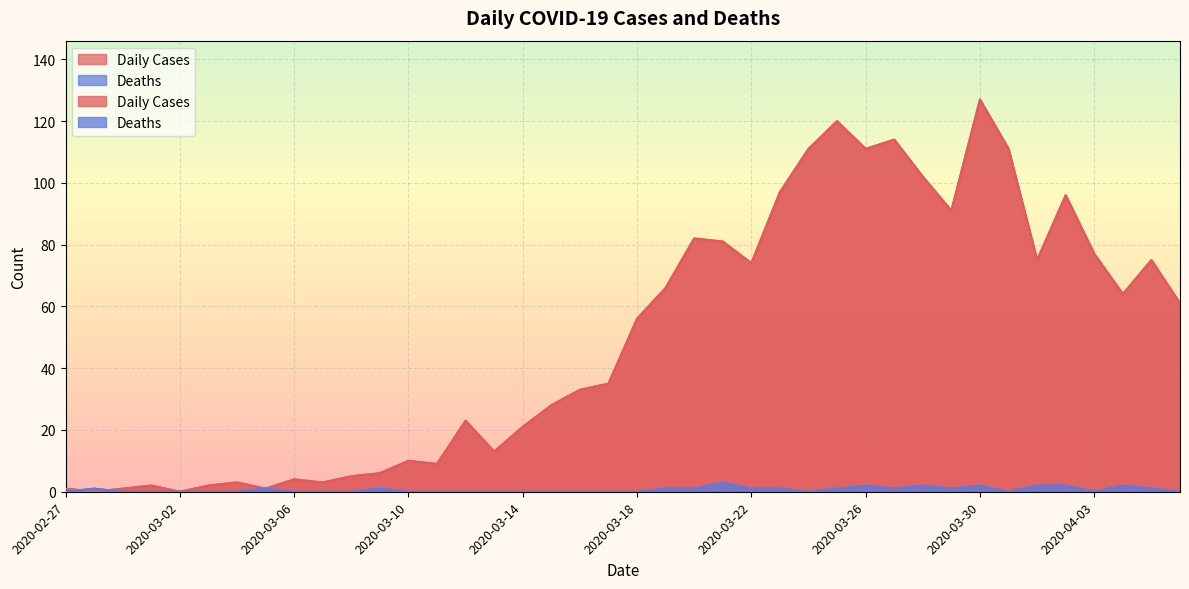

Which series has the largest range (max minus min)?

Daily Cases